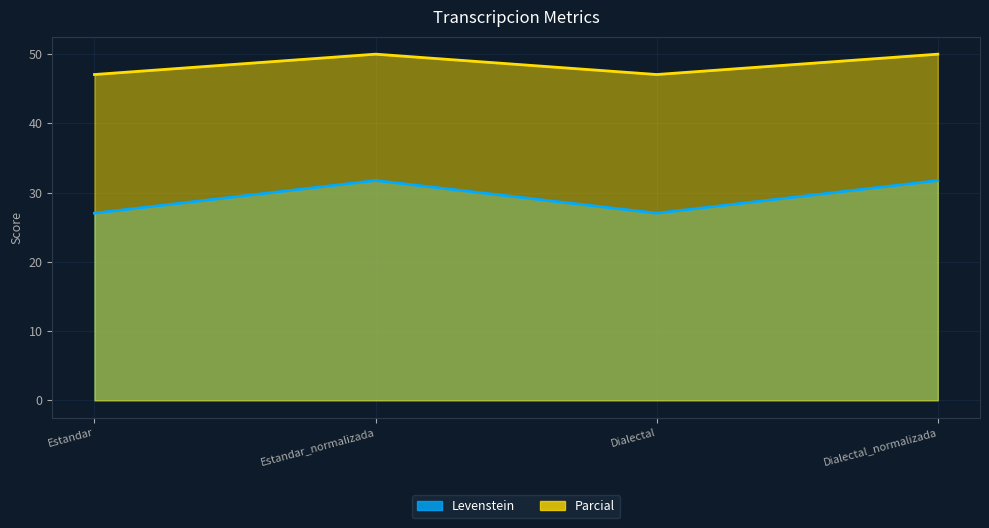

The Levenstein series shows 31.7 at Estandar_normalizada. True or false?

True